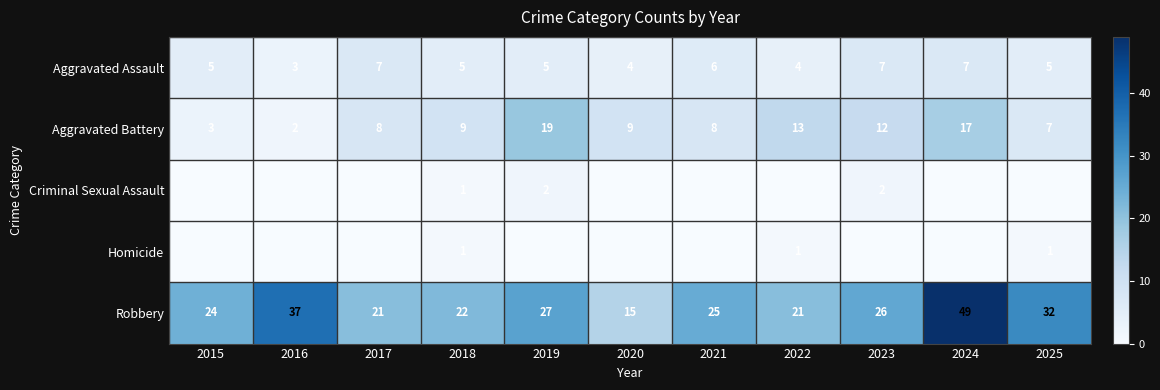

Count the number of categories in the chart.

11